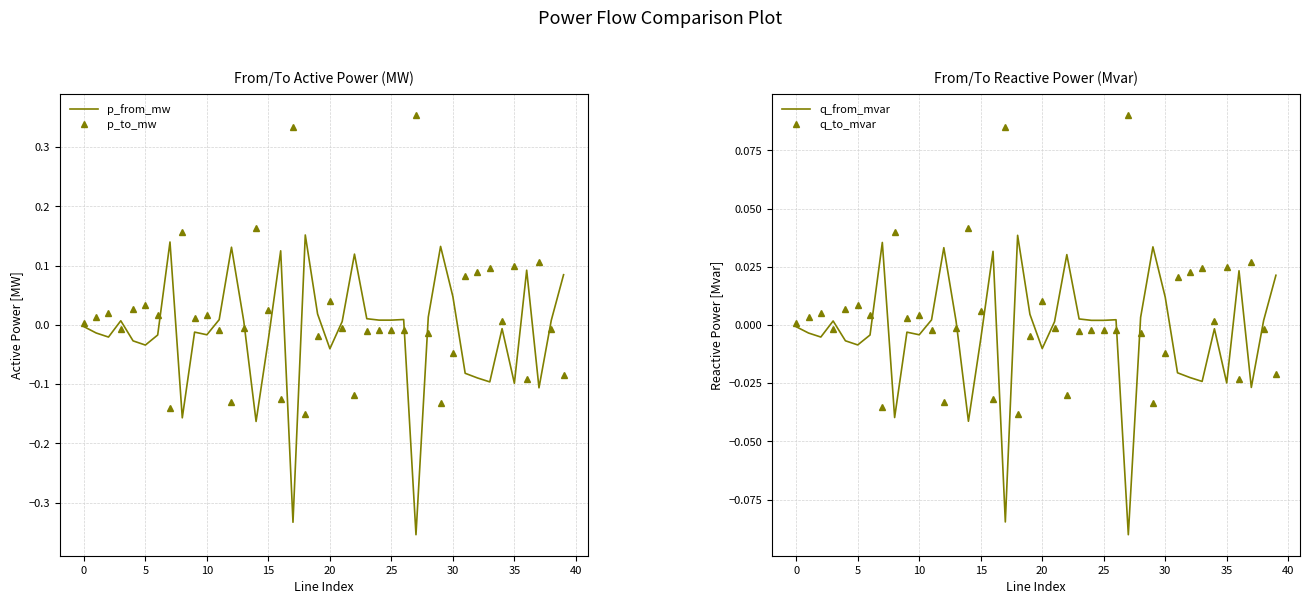

True or false: p_from_mw has a value of -0.1 at 20.

False